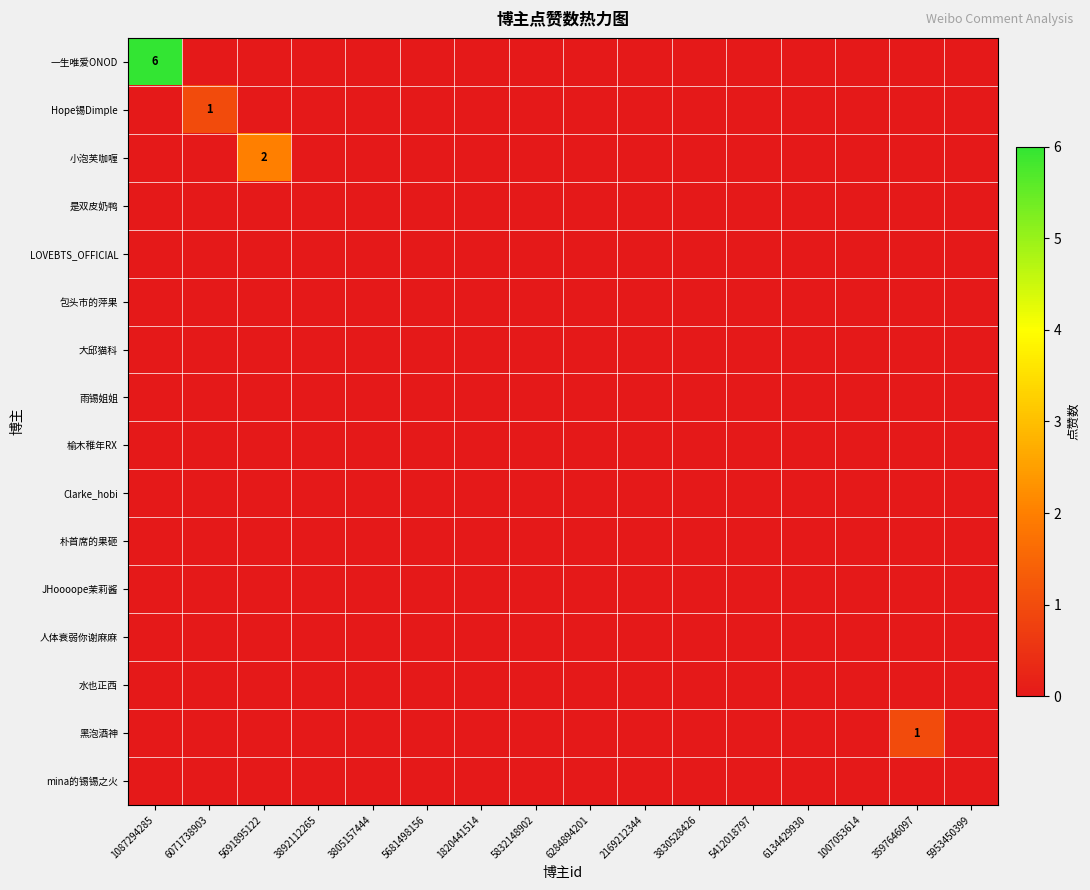

Which series has the largest total across all categories?

一生唯爱ONOD